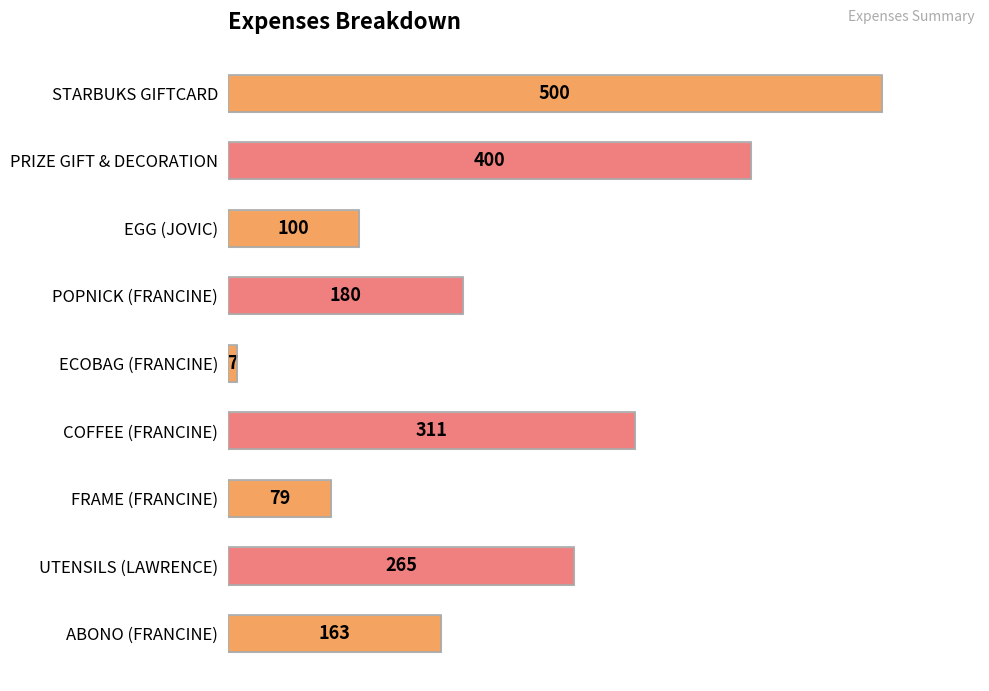

The value at POPNICK (FRANCINE) is 180. True or false?

True